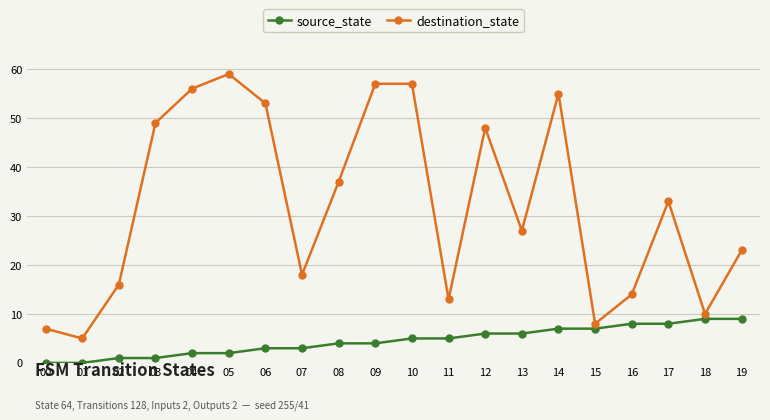

Which series has the largest total across all categories?

destination_state